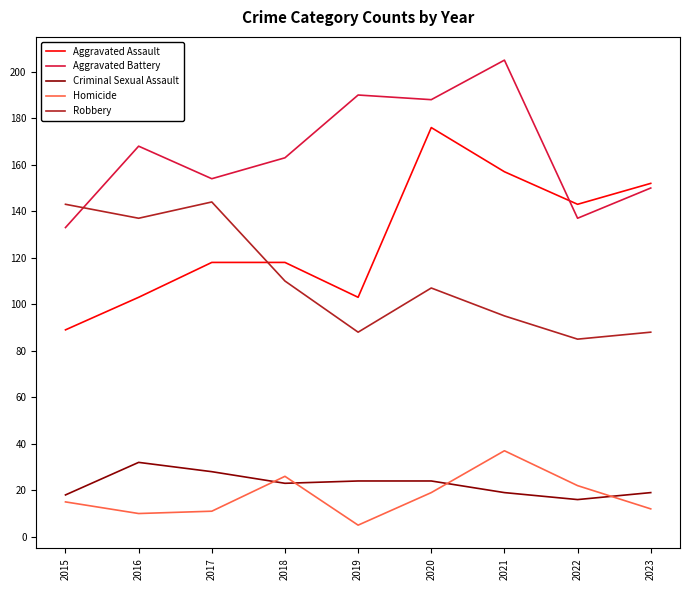

What is the total value across all series at 2018?

440